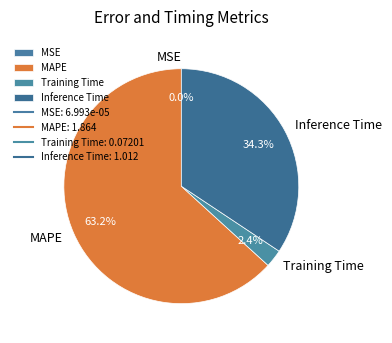

What is the largest slice in the pie chart?

MAPE